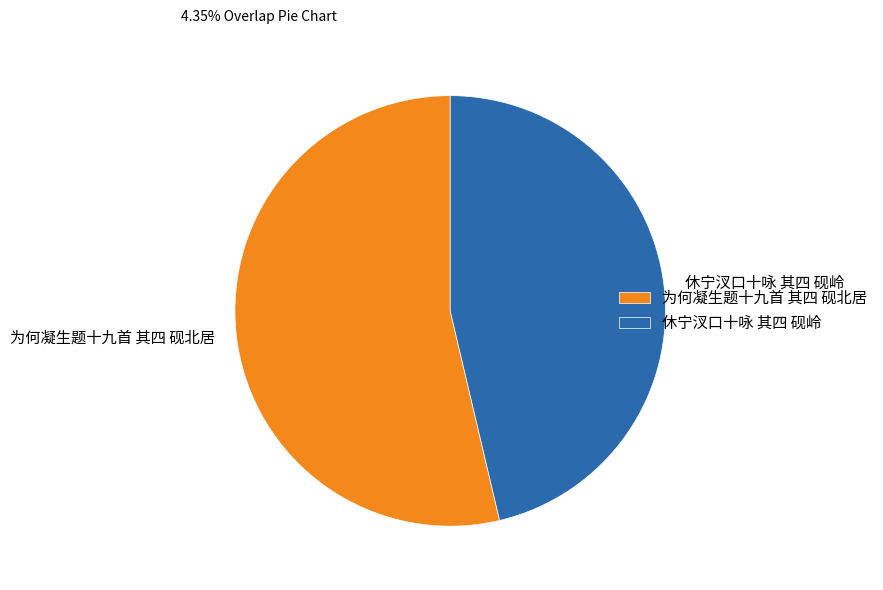

Is it true that 为何凝生题十九首 其四 砚北居 is 64% of the pie?

False